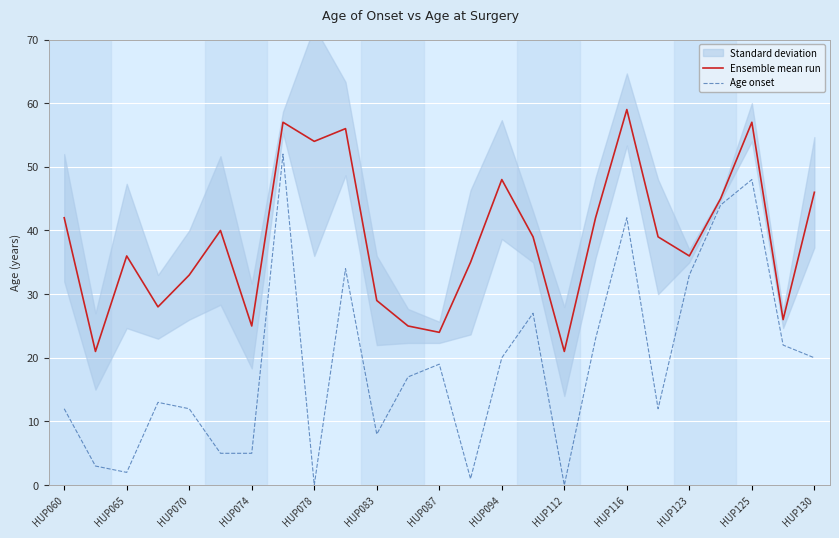

At which label does Ensemble mean run first exceed 39?

HUP060